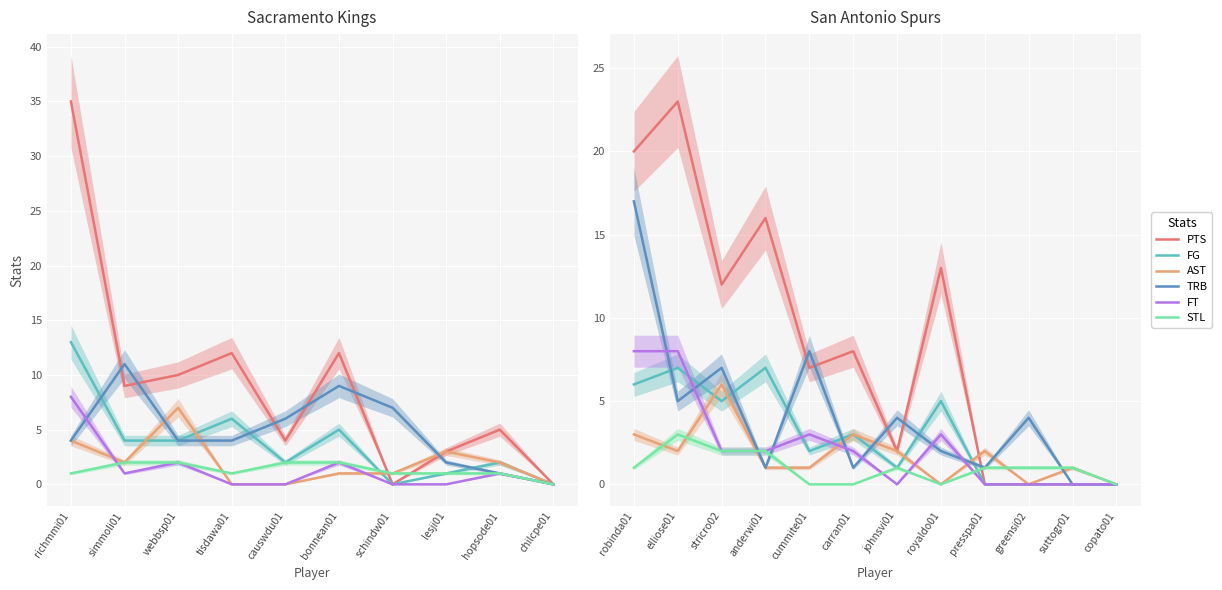

What is the label of the 5th point from the left?

cummite01